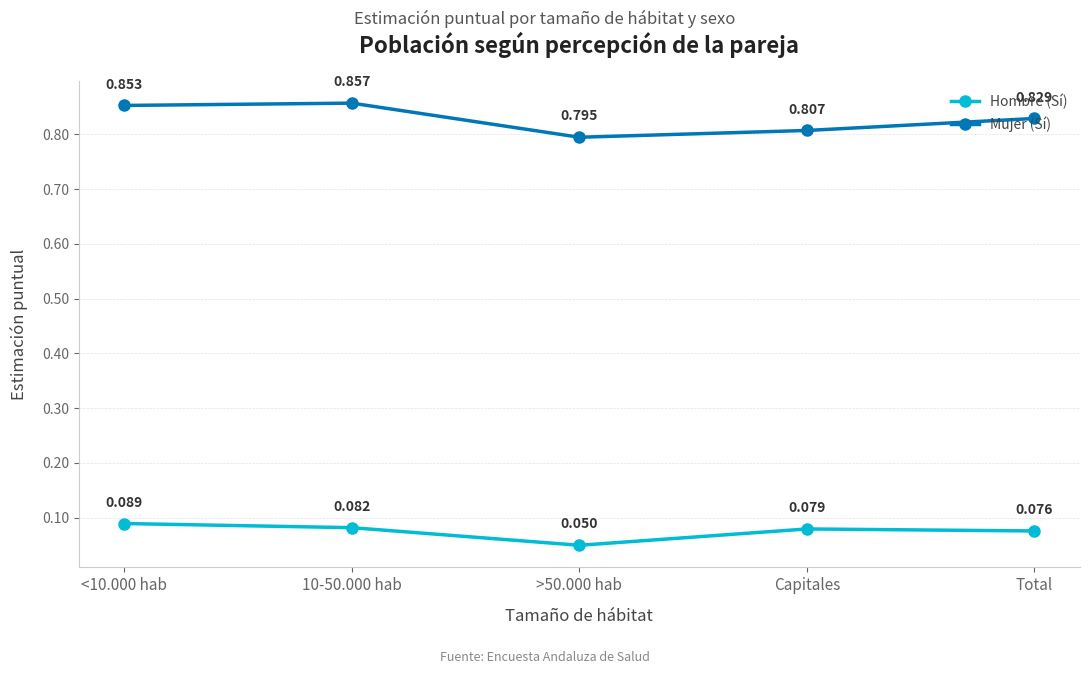

What position from the left is <10.000 hab?

1